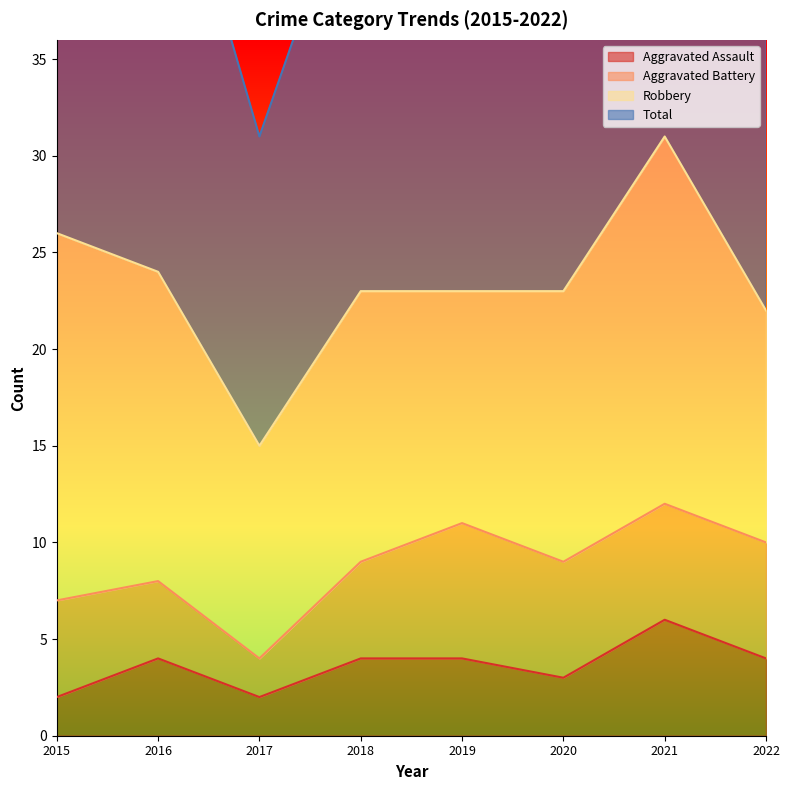

Reading left to right, list all the values displayed in this chart.

Aggravated Assault: 2015=2	2016=4	2017=2	2018=4	2019=4	2020=3	2021=6	2022=4
Total: 2015=52	2016=49	2017=31	2018=46	2019=46	2020=47	2021=62	2022=44